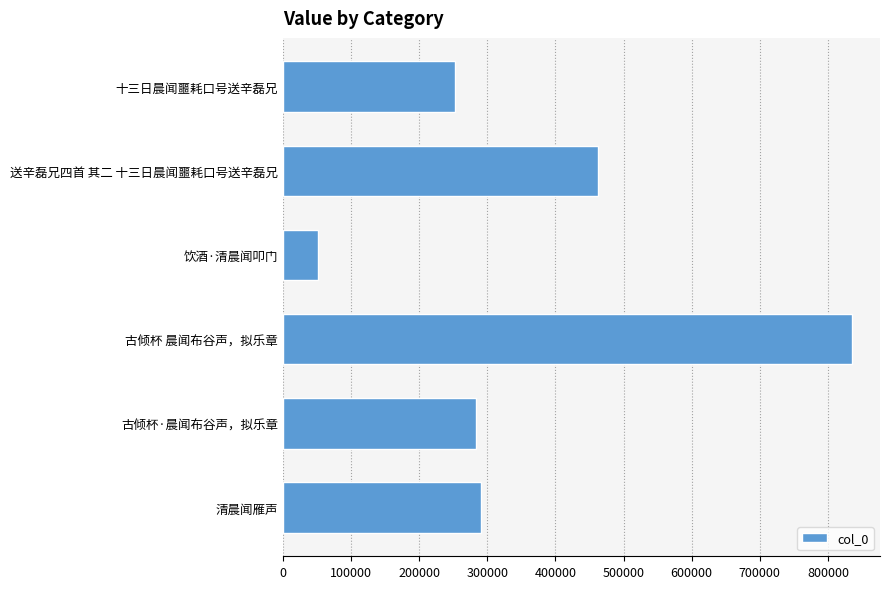

Are the bars grouped side by side (vs. stacked)?

No